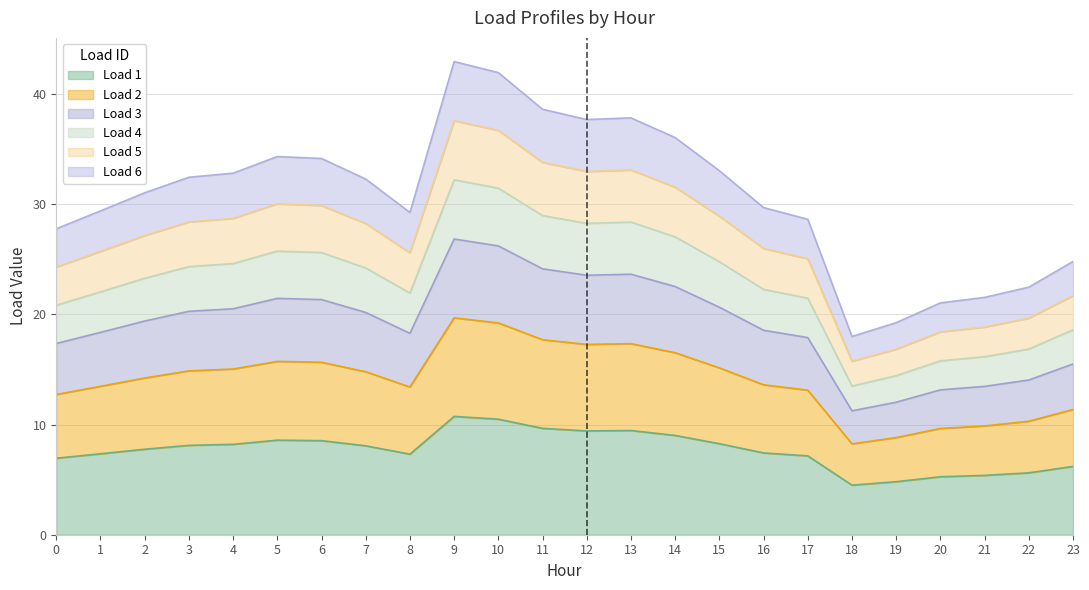

The Load 2 series shows 15.7 at 11. True or false?

False